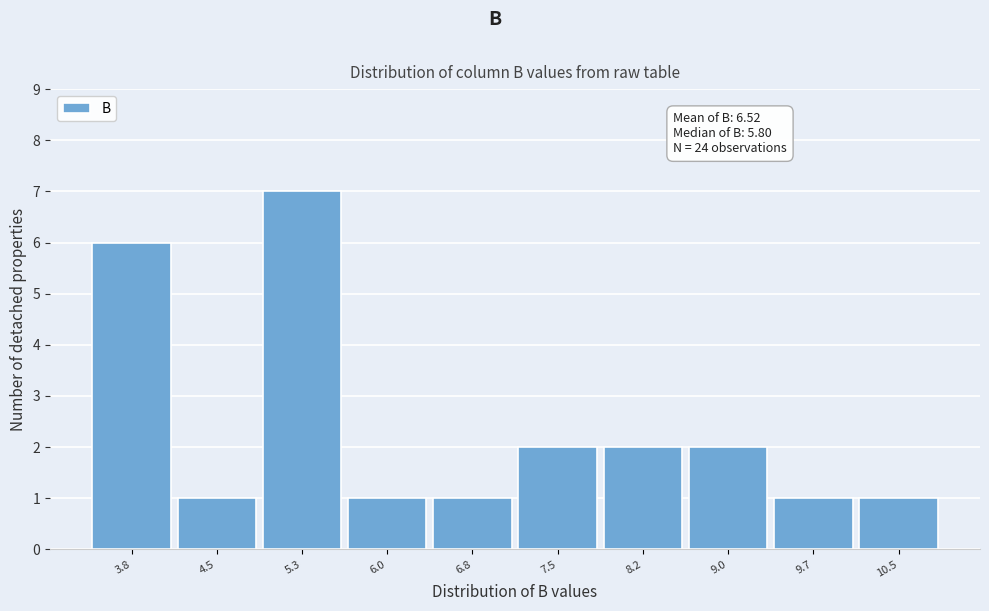

Reading left to right, list all the values displayed in this chart.

3.8=6	4.5=1	5.3=7	6.0=1	6.8=1	7.5=2	8.2=2	9.0=2	9.7=1	10.5=1